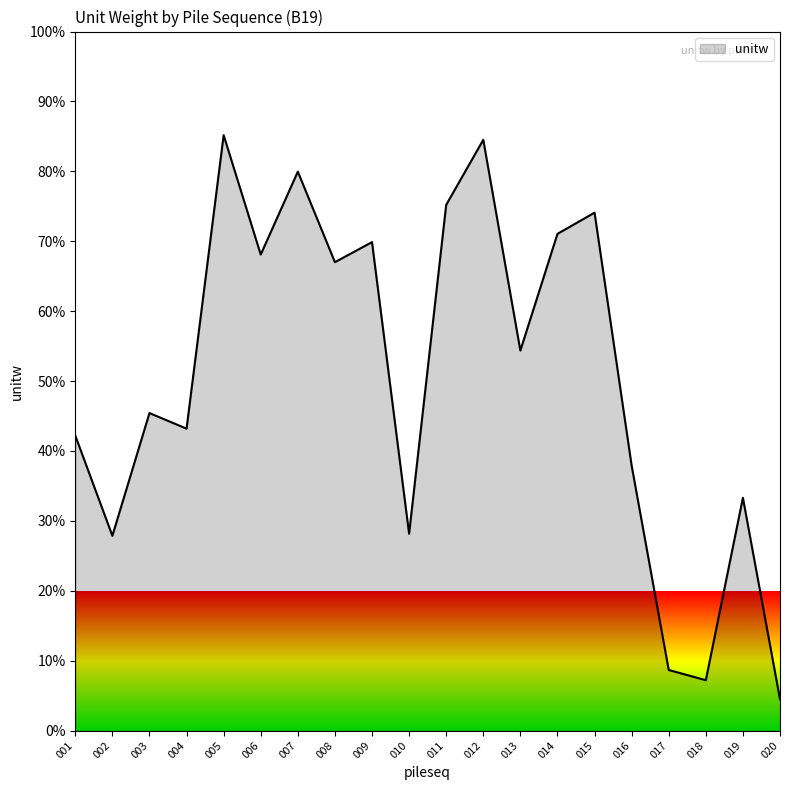

What is the change in value from 001 to 015?

+31.9